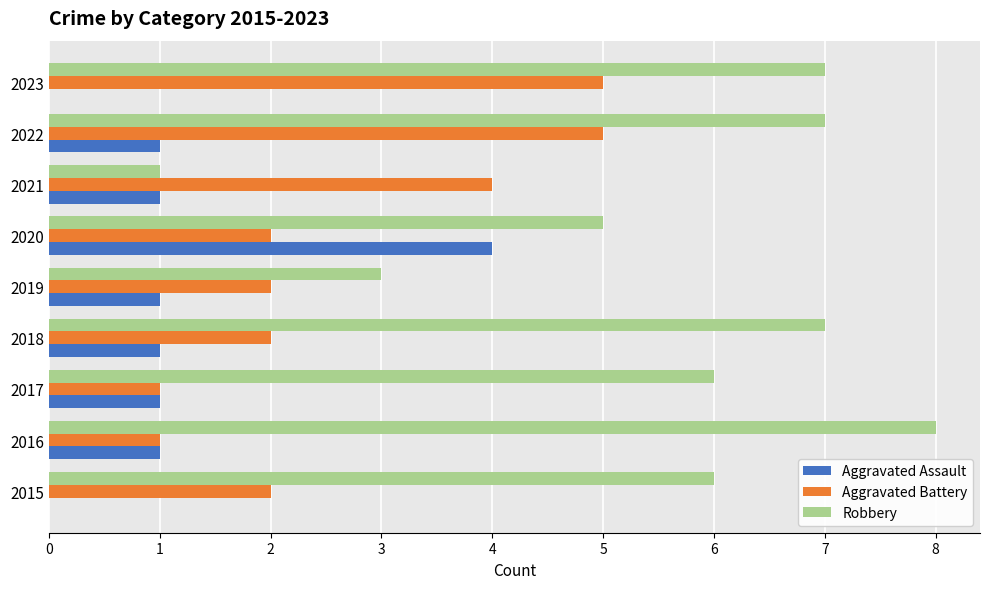

Which series has the largest total across all categories?

Robbery